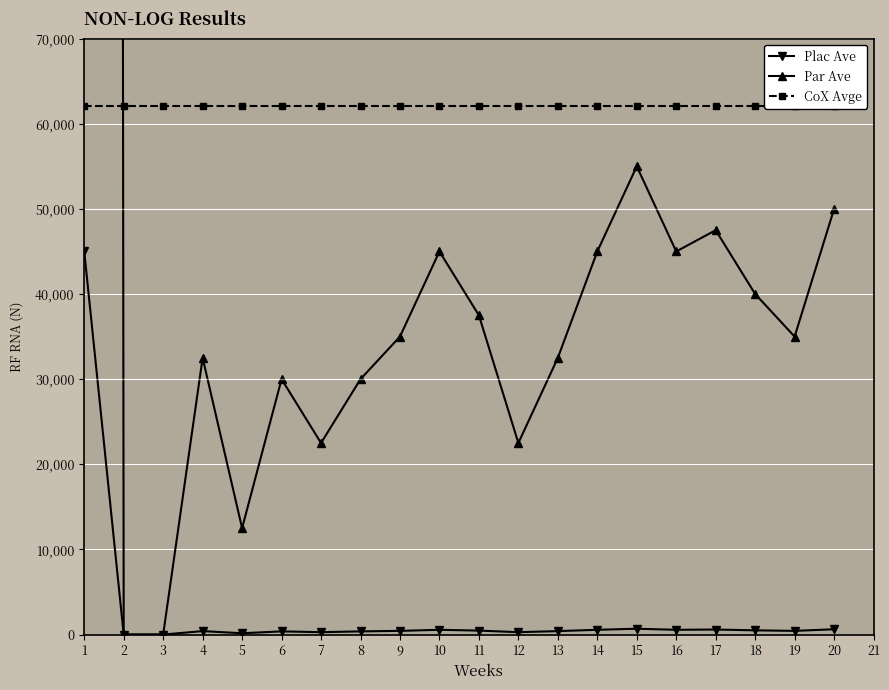

How many data points in Plac Ave are less than 432?

9